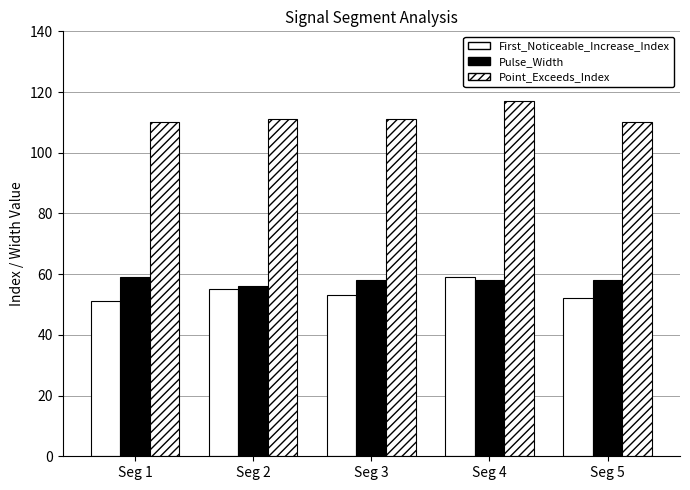

What is the spread (max minus min) of values at Seg 4?

59